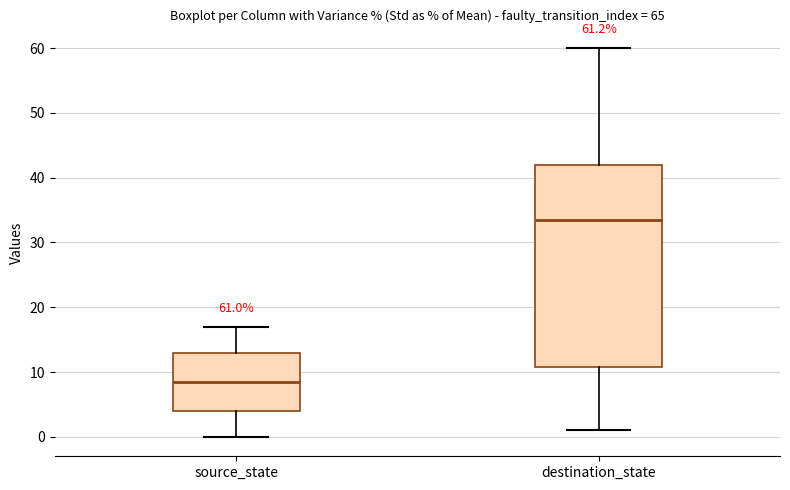

Which box is the tallest, from its lower edge to its upper edge?

destination_state